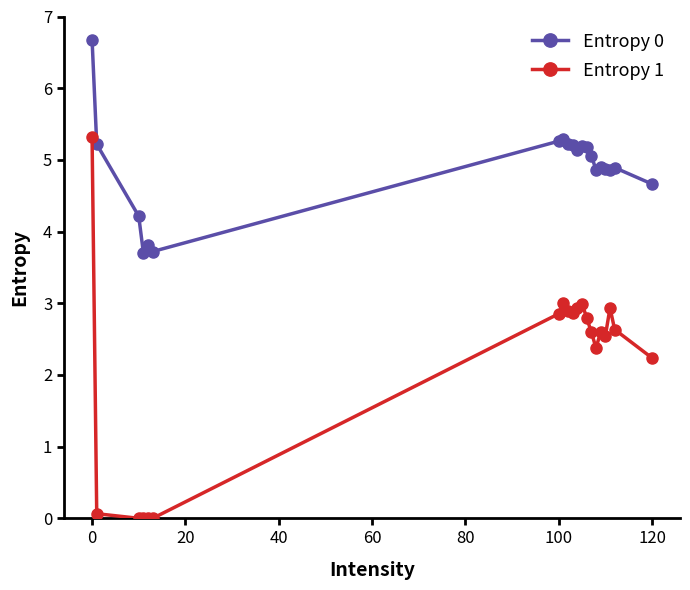

Which series has the largest total across all categories?

Entropy 0